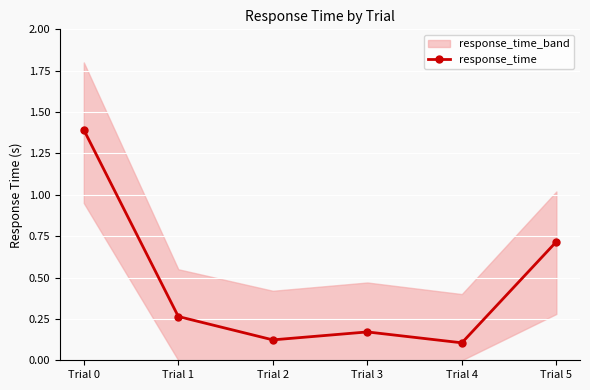

What is the change in value from Trial 0 to Trial 4?

-1.3